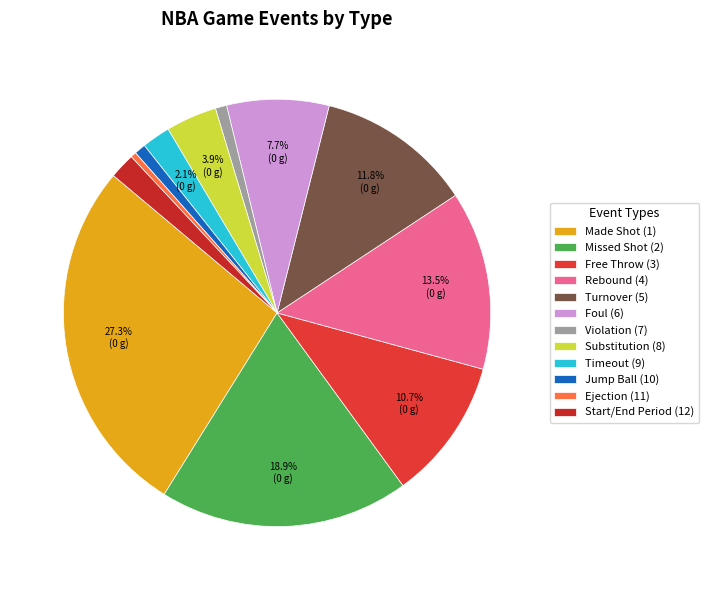

How many segments does this pie chart have?

12